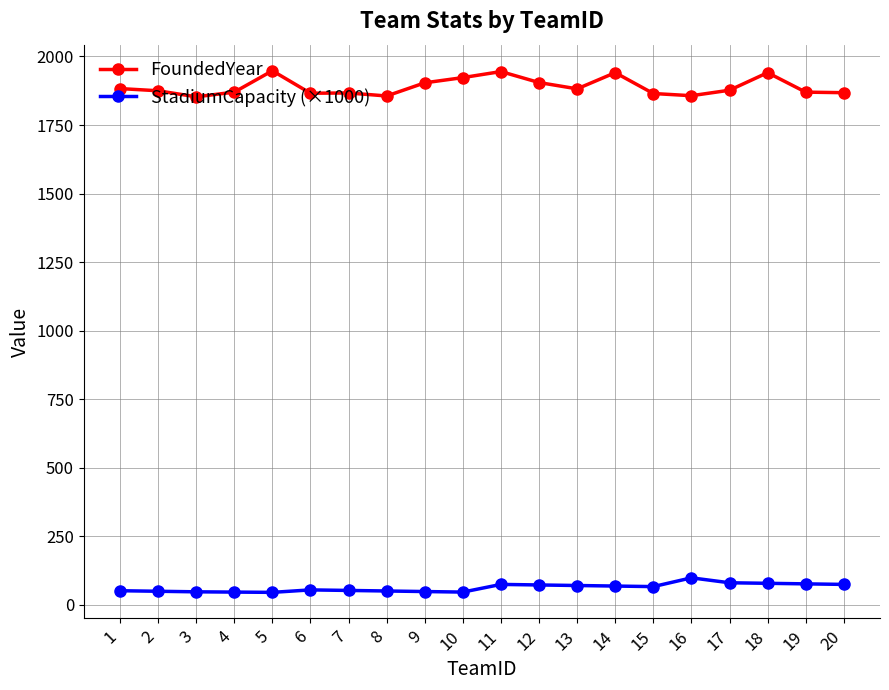

What is the minimum value for FoundedYear?

1853